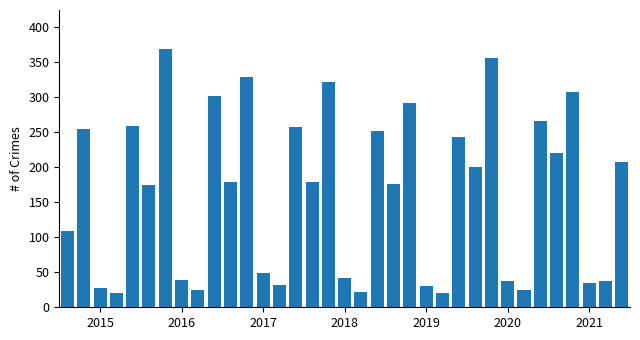

What is the difference between the maximum and minimum values?

349